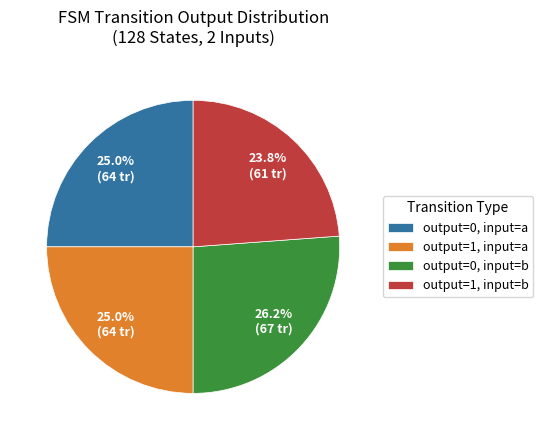

What is the largest slice in the pie chart?

output=0, input=b